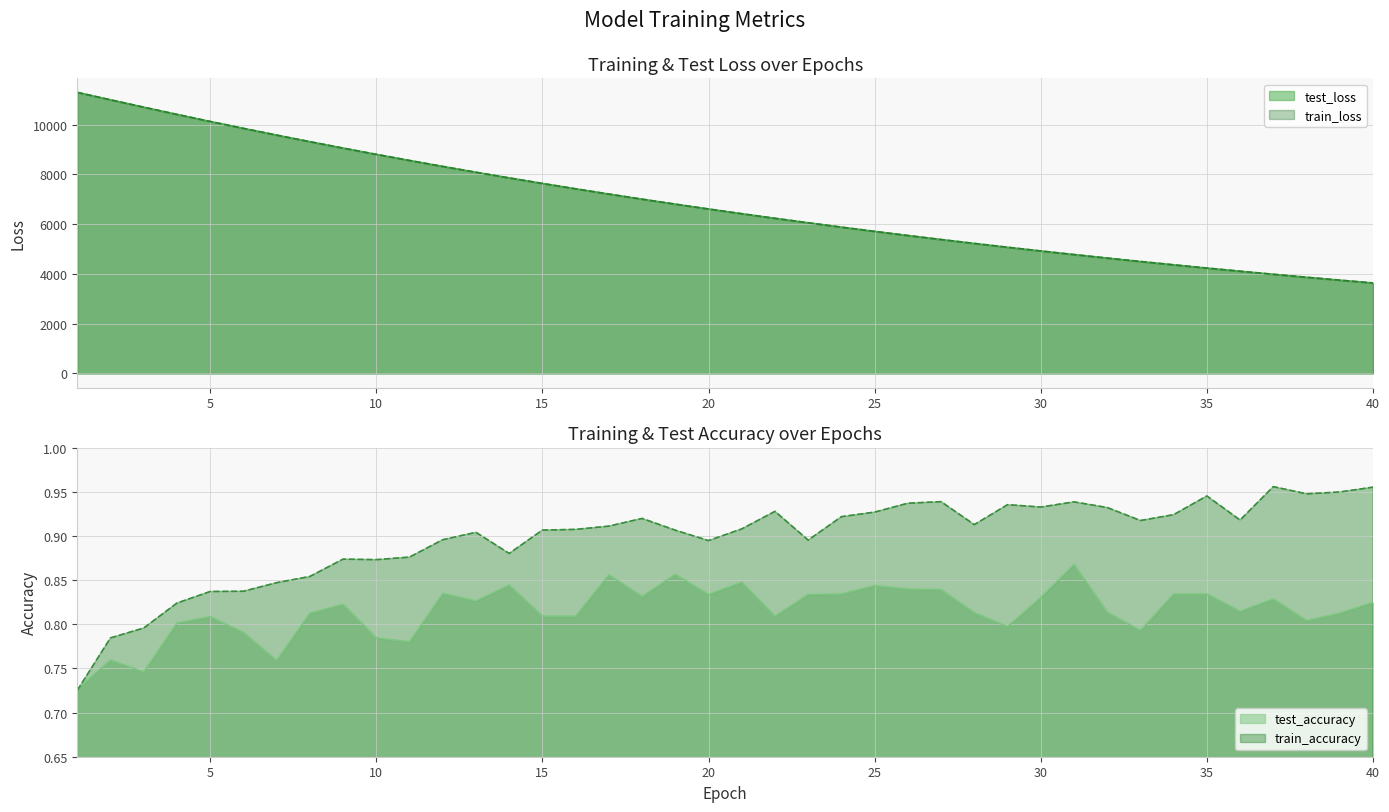

How many interior local peaks does the test_accuracy series have?

11